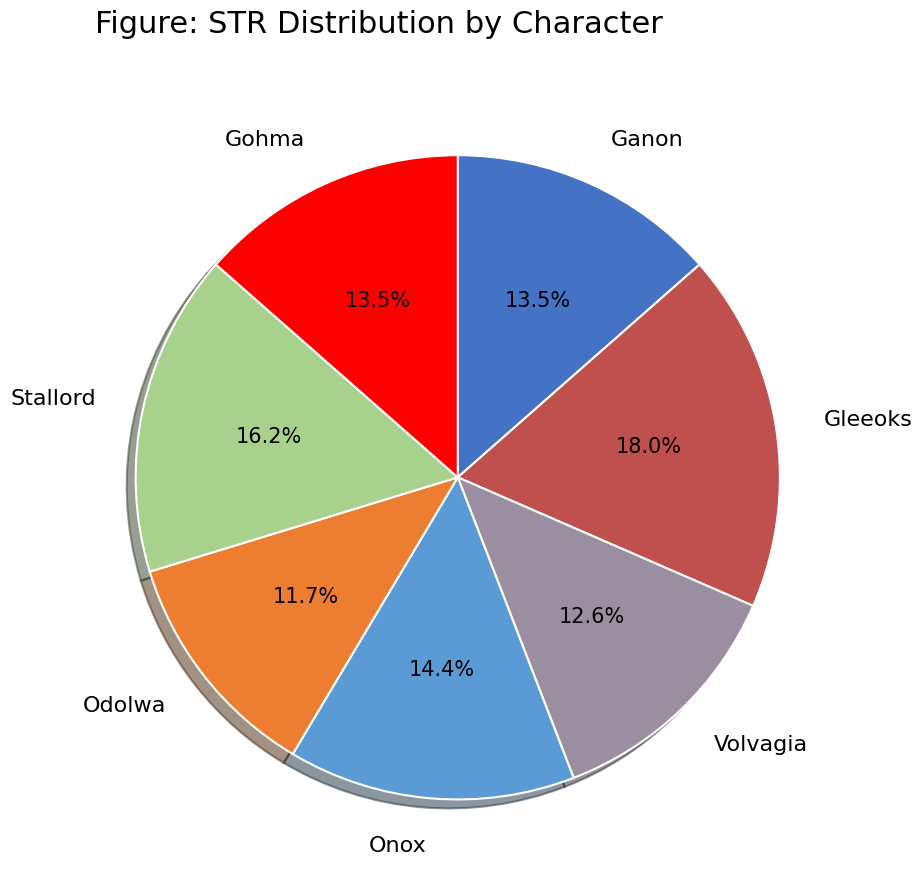

To the nearest percent, what percentage of the pie is Onox?

14%